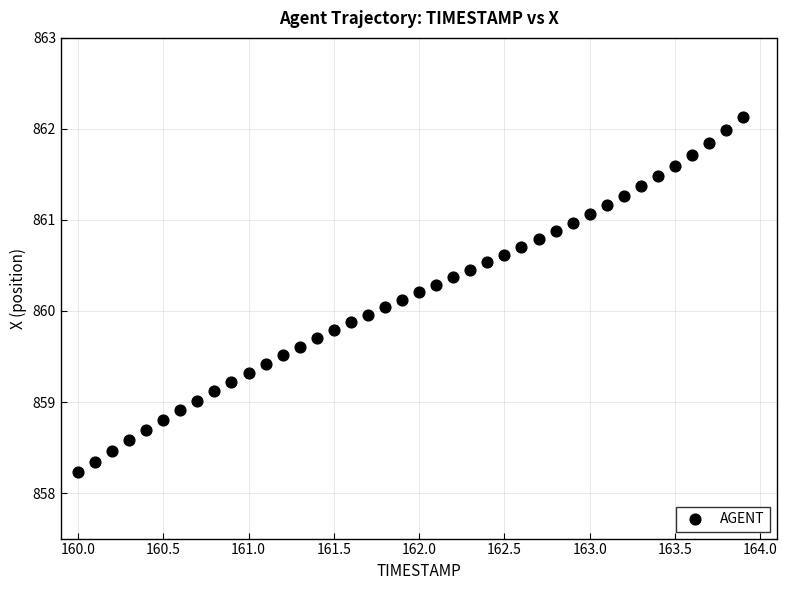

What is the range of X values (max minus min)?

3.9